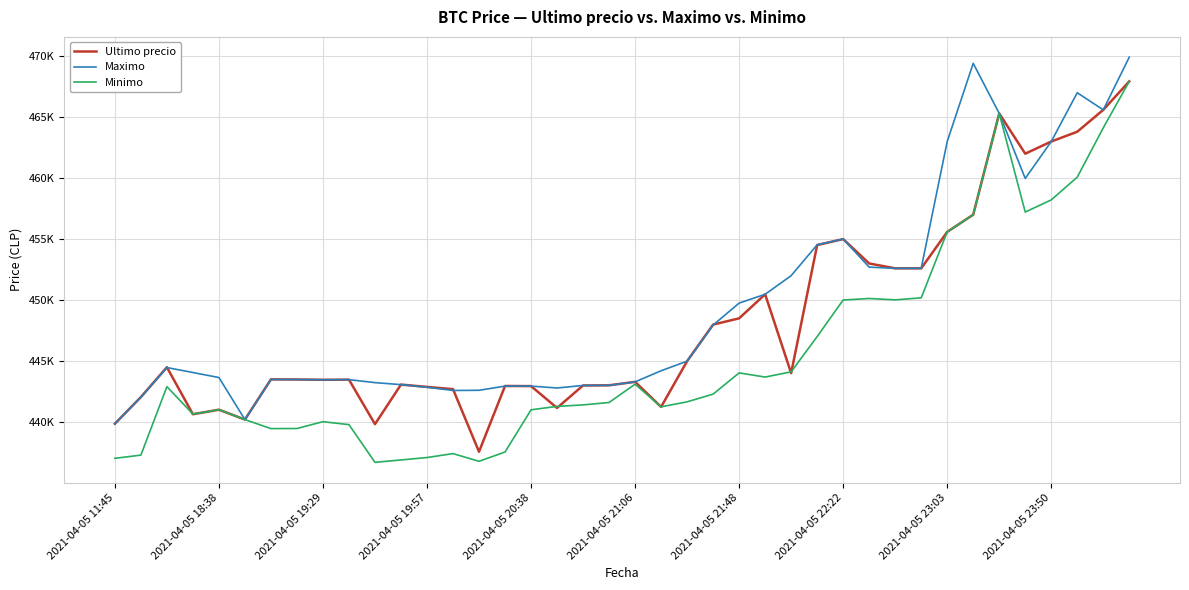

Rank the categories by Ultimo precio value from highest to lowest.

39, 38, 34, 37, 36, 35, 33, 32, 28, 27, 29, 30, 31, 25, 24, 23, 22, 2021-04-05 19:29, 26, 2021-04-05 21:48, 2021-04-05 22:22, 2021-04-05 23:50, 2021-04-05 23:03, 20, 11, 19, 18, 15, 16, 12, 13, 2021-04-05 18:38, 21, 17, 2021-04-05 20:38, 2021-04-05 19:57, 2021-04-05 21:06, 2021-04-05 11:45, 10, 14